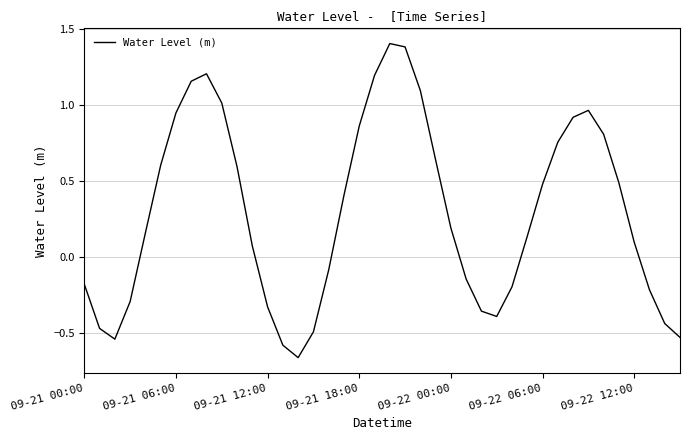

How many negative values are there?

16